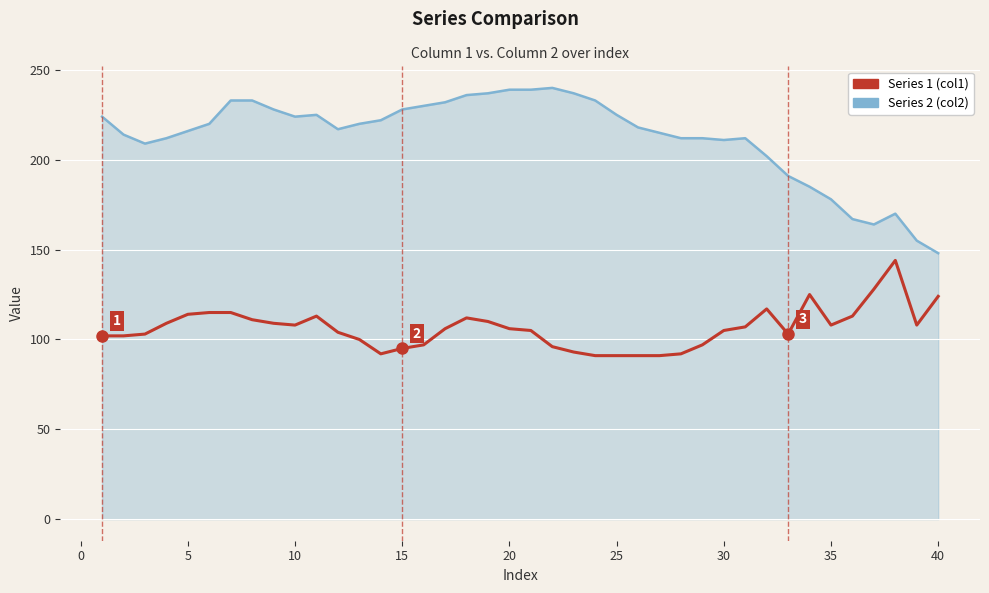

List the series in order of their peak value, lowest first.

Series 1 (col1), Series 2 (col2)